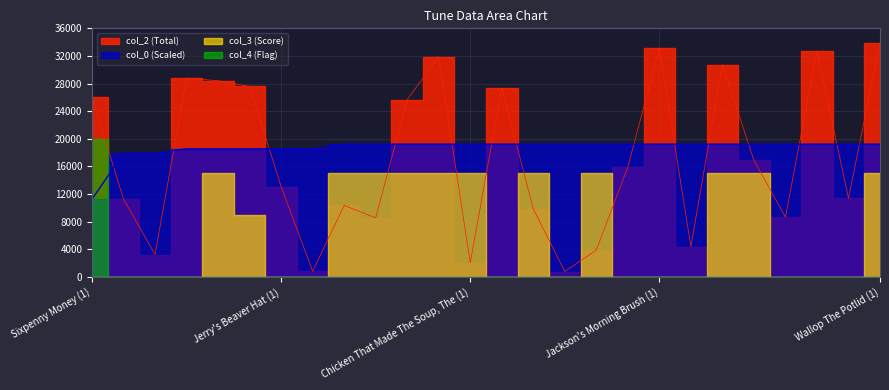

What is the value of the col_0 point at the 21st from the left?

19221.5